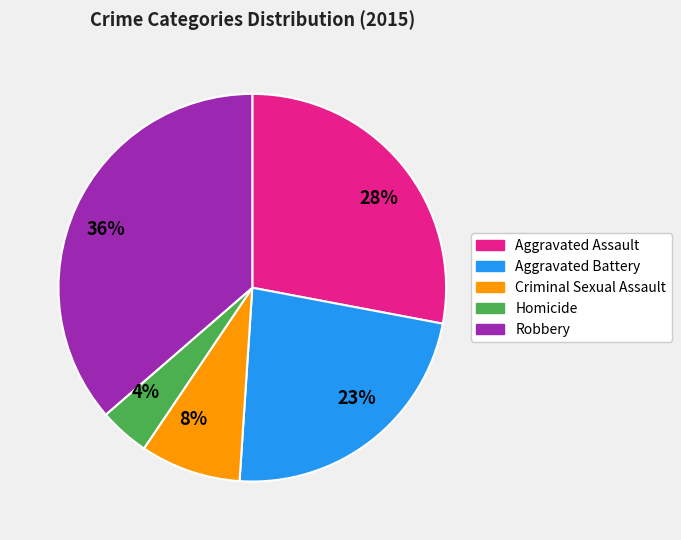

Between 8% and 28%, which is larger?

28%